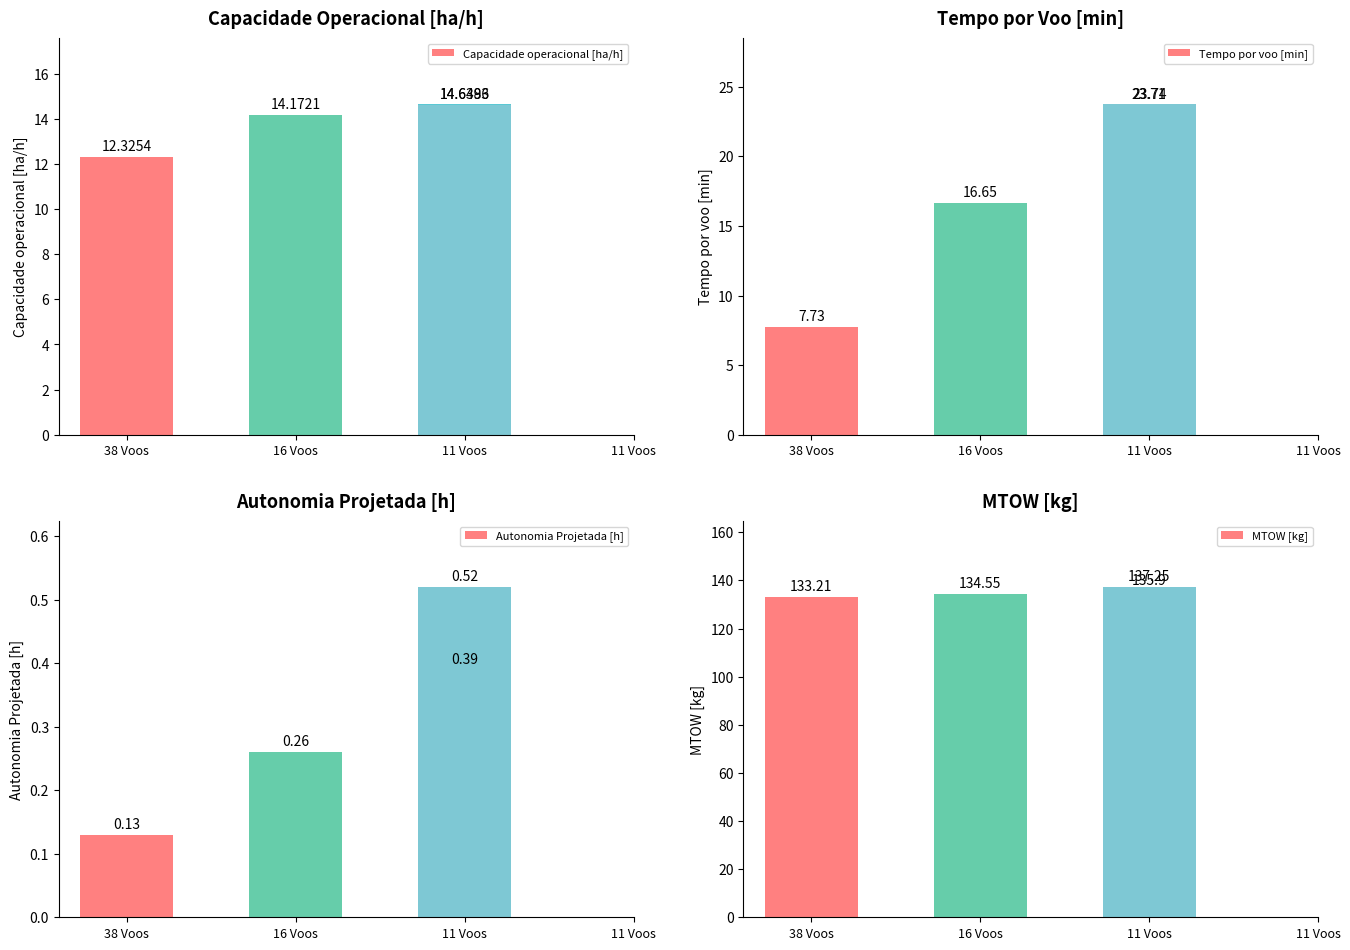

Reading right to left, transcribe all the data shown in this chart.

Capacidade operacional [ha/h]: 11 Voos=14.6	11 Voos=14.6	16 Voos=14.2	38 Voos=12.3
Tempo por voo [min]: 11 Voos=23.7	11 Voos=23.7	16 Voos=16.6	38 Voos=7.7
Autonomia Projetada [h]: 11 Voos=0.5	11 Voos=0.4	16 Voos=0.3	38 Voos=0.1
MTOW [kg]: 11 Voos=137.2	11 Voos=135.9	16 Voos=134.6	38 Voos=133.2